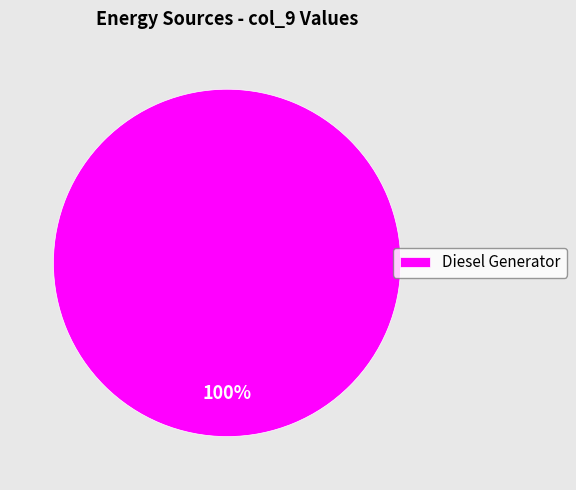

What is the majority slice?

Diesel Generator